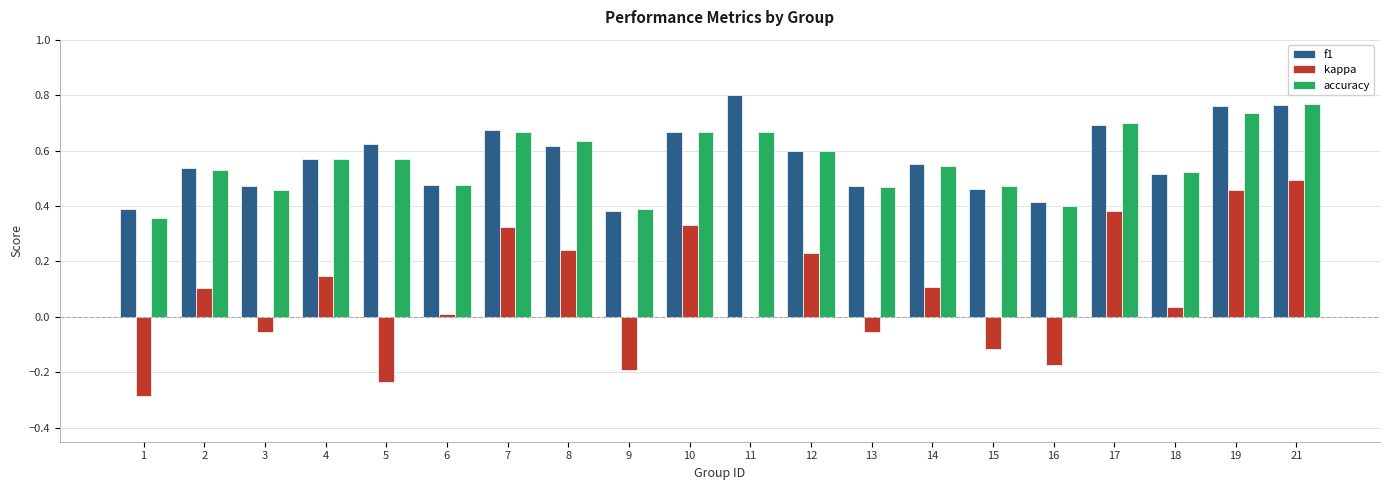

The kappa series shows -0.3 at 9. True or false?

False